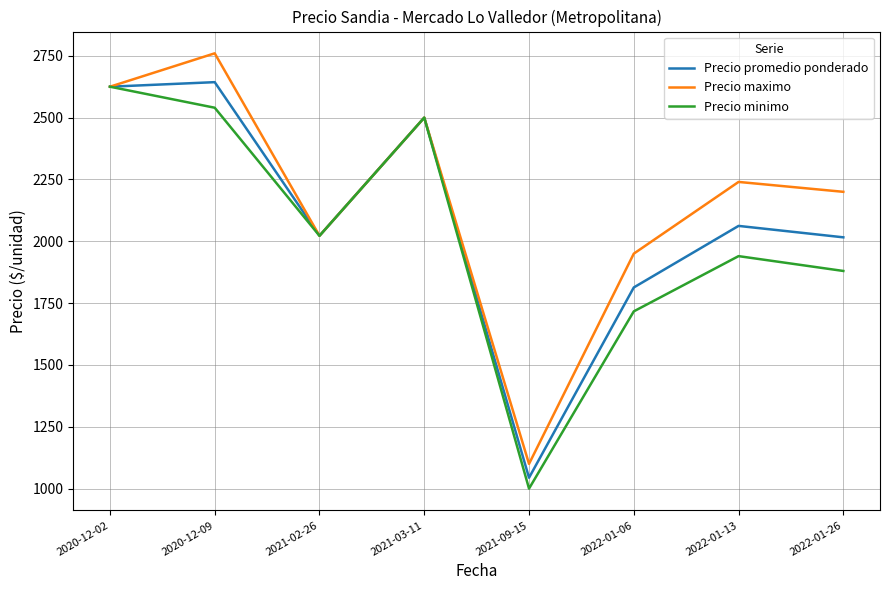

At which label does Precio minimo reach its peak?

2020-12-02